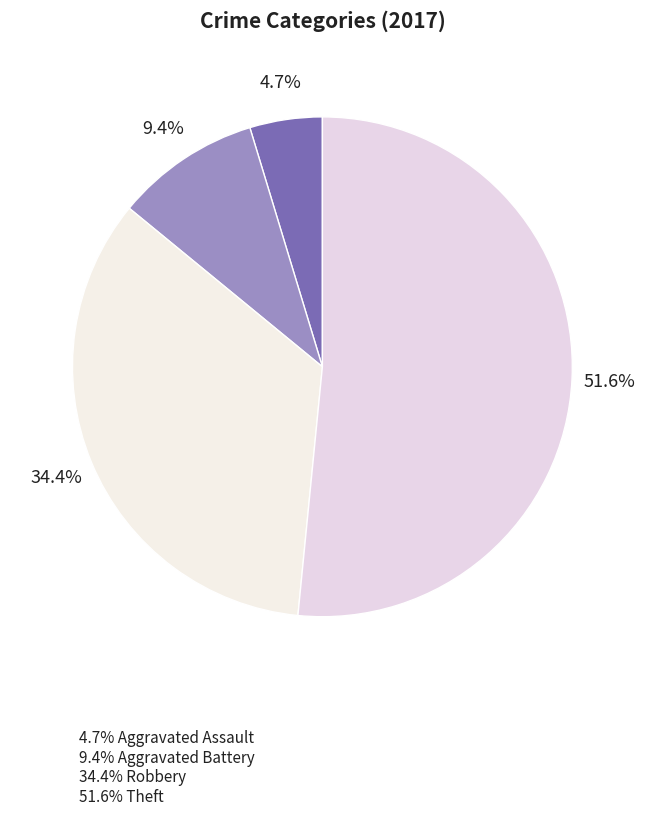

How many slices are in this pie chart?

4